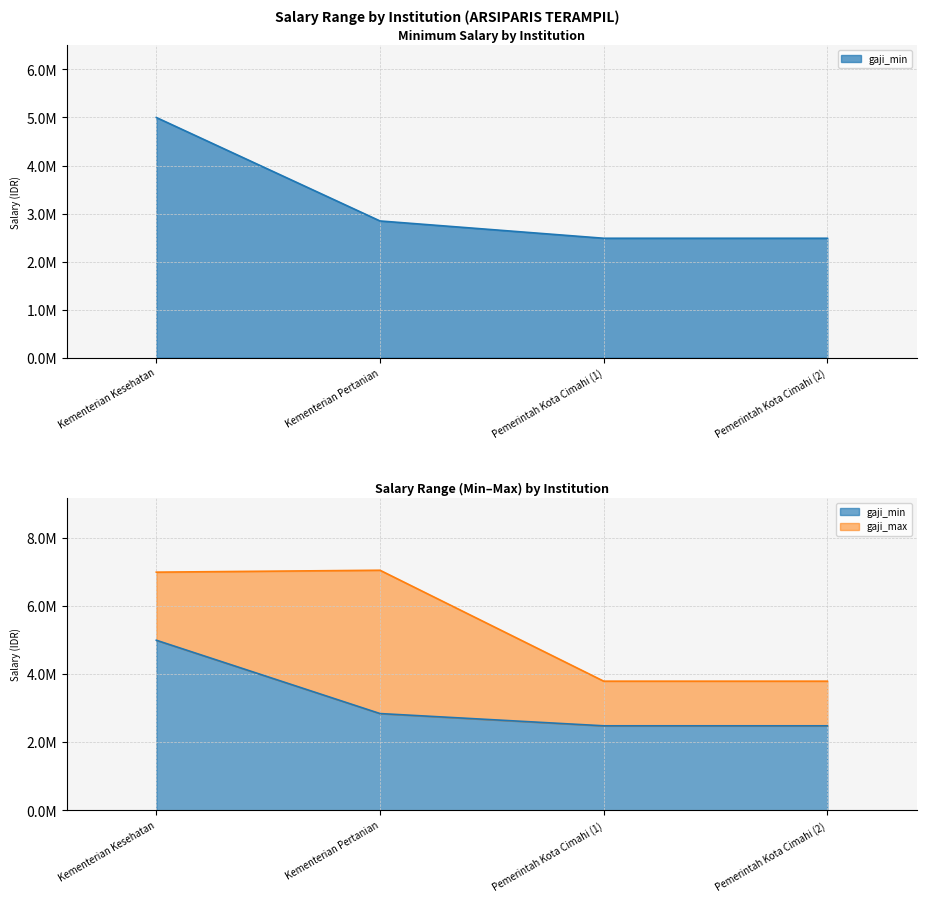

At which label does gaji_max first exceed 7000000?

Kementerian Pertanian